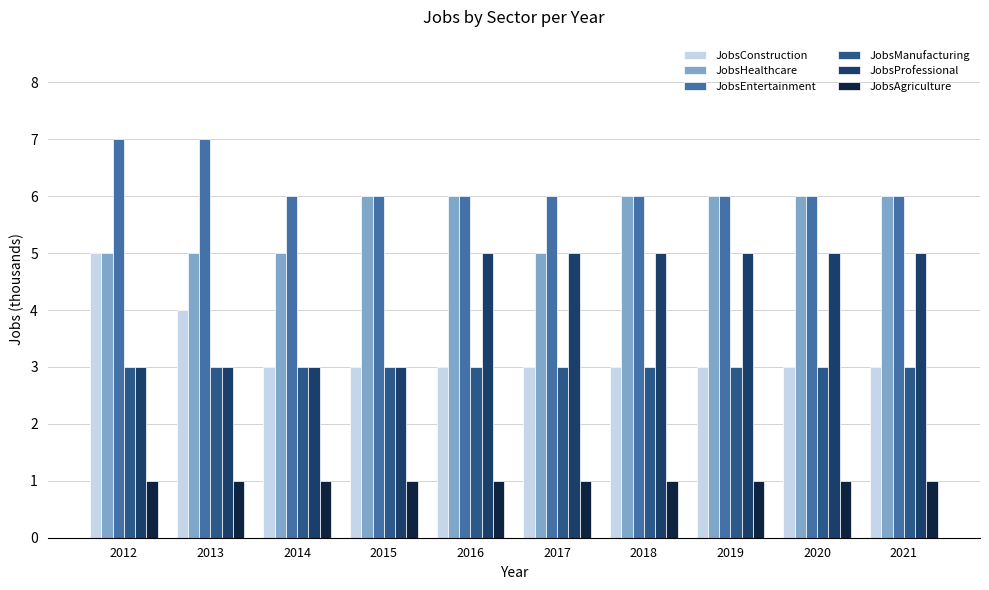

Which series changed the most between 2013 and 2018?

JobsProfessional